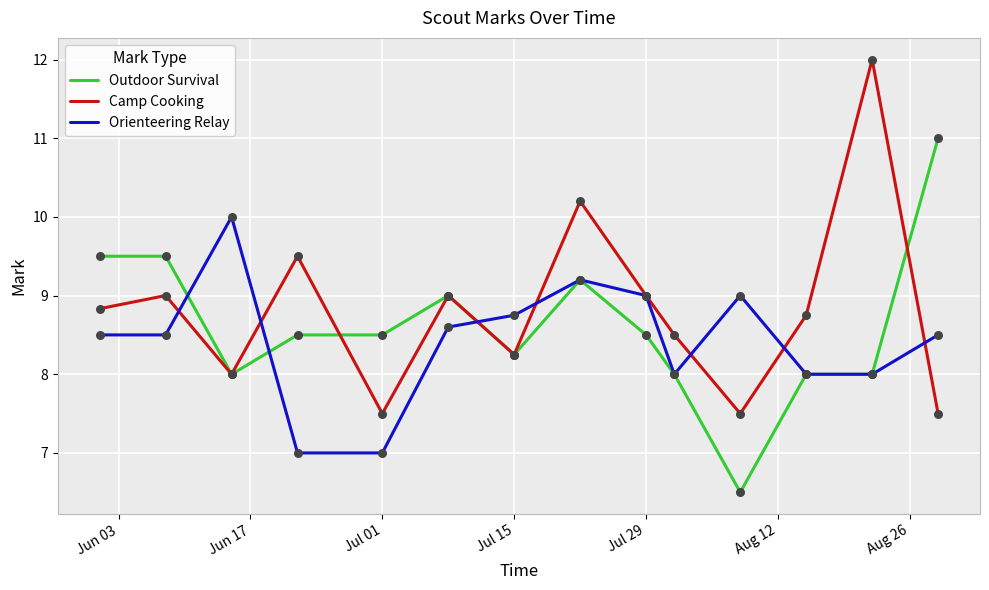

What is the lowest value of the Orienteering Relay series?

7.0